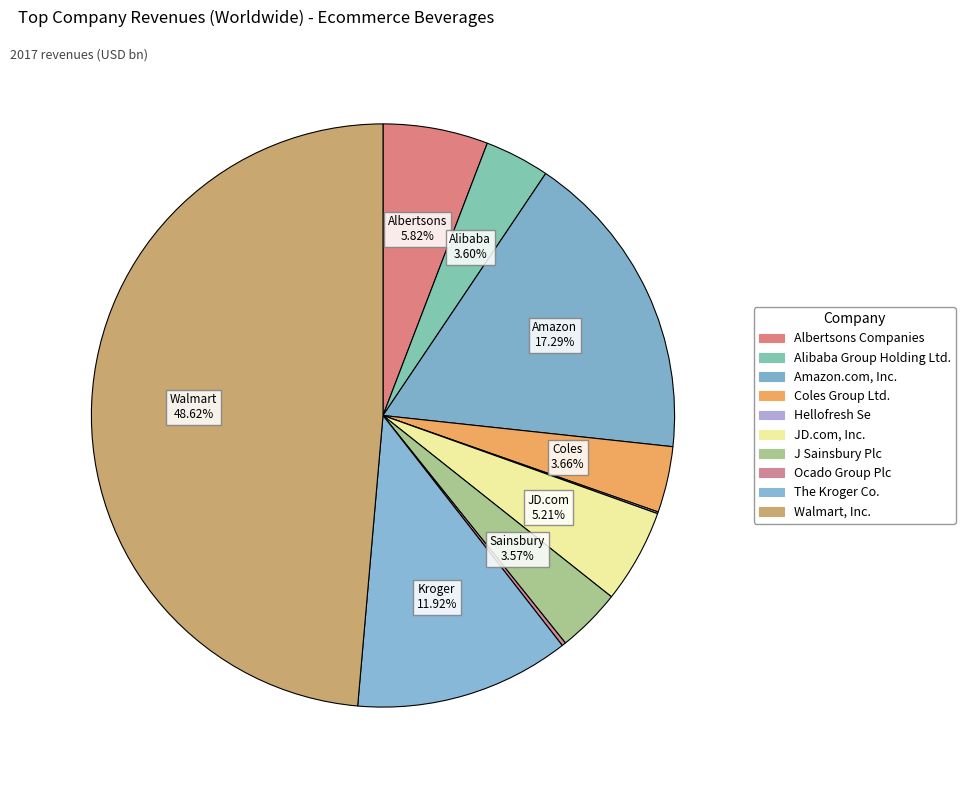

What is the total percentage of J Sainsbury Plc and Coles Group Ltd.?

7.2%